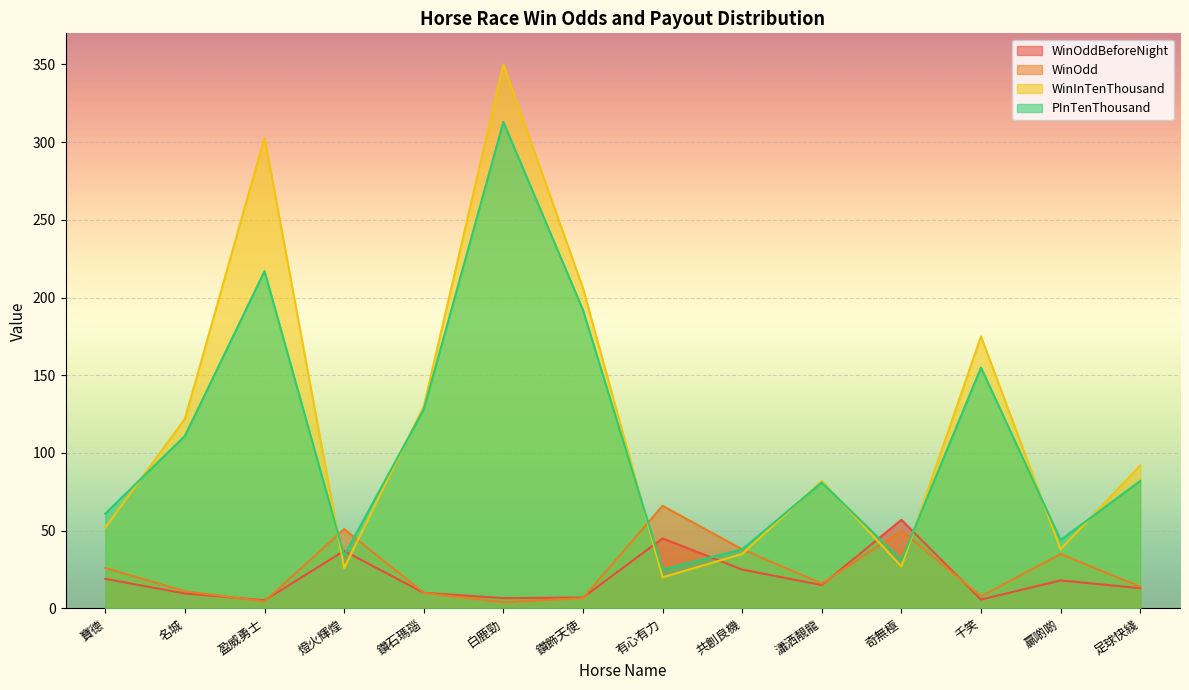

List the labels in order of WinInTenThousand value, largest first.

白鹿勁, 盈威勇士, 鑽飾天使, 千笑, 鑽石瑪瑙, 名城, 足球快綫, 瀟洒靚龍, 寶德, 贏啲啲, 共創良機, 奇無極, 燈火輝煌, 有心有力